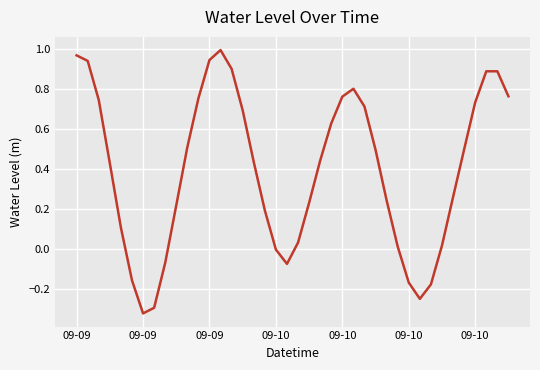

What is the difference between the maximum and minimum values?

1.3